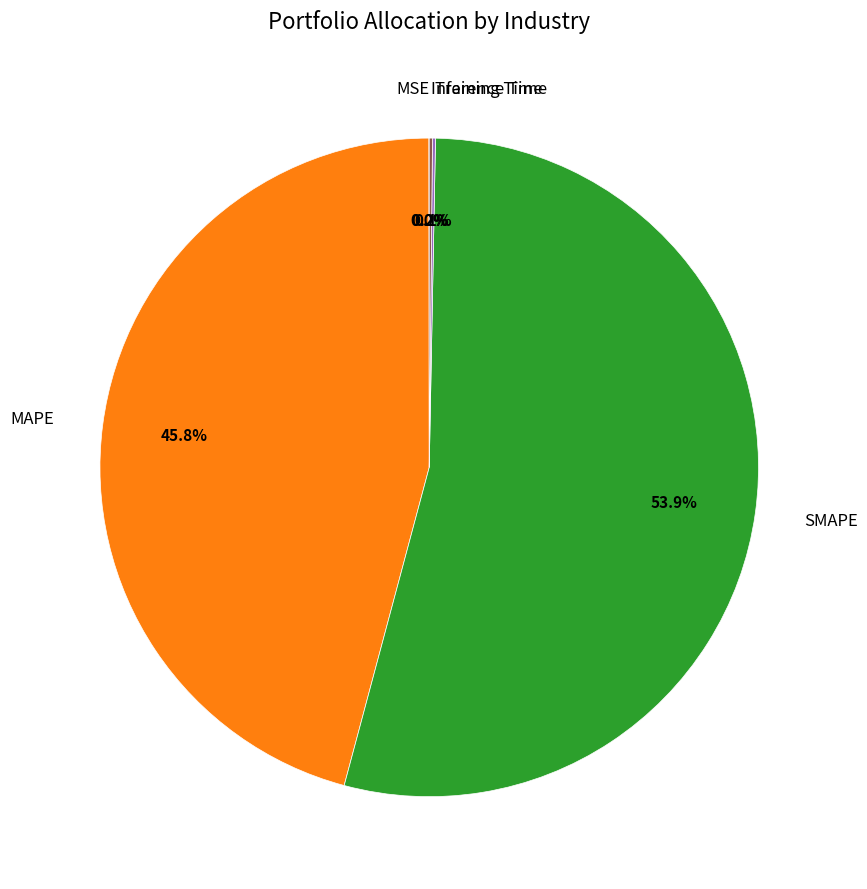

To the nearest percent, what is the average slice percentage?

20%